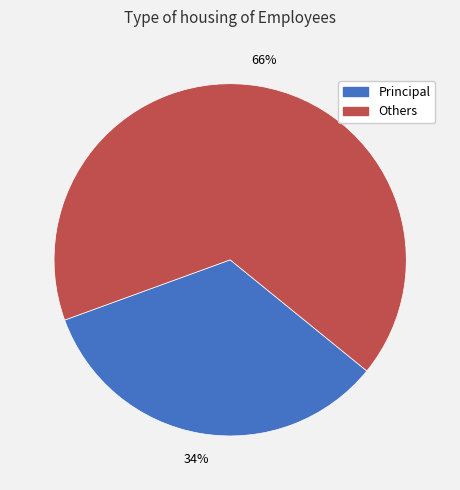

The Others slice represents 77% of the pie. True or false?

False